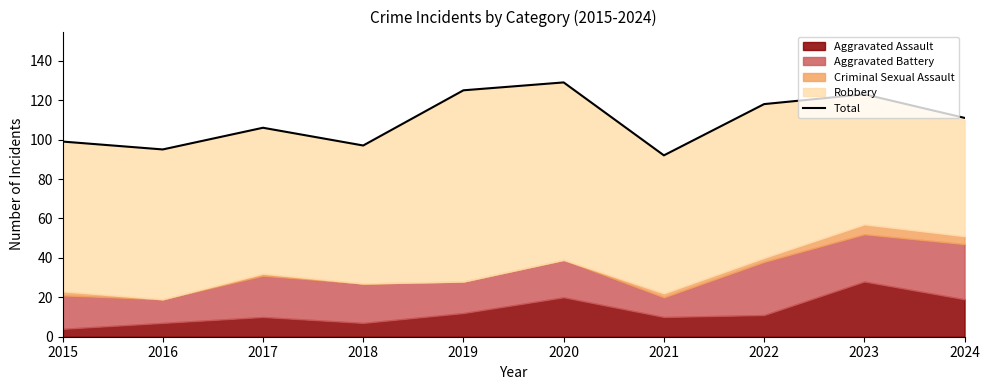

How many data points are less than 111?

5